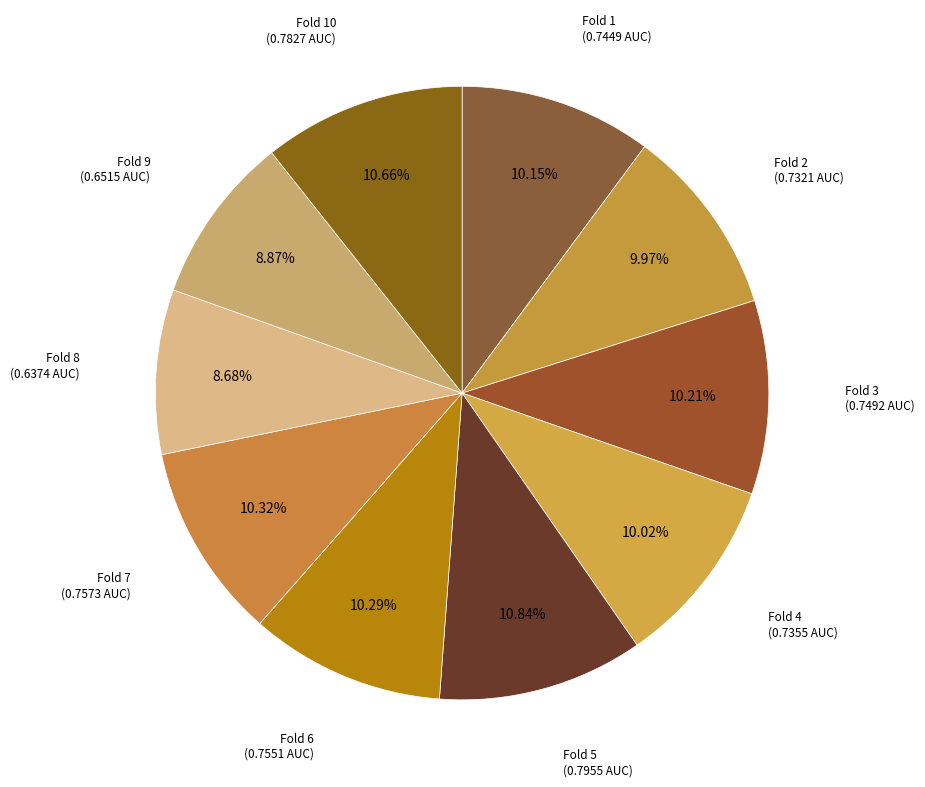

To the nearest percent, what is the difference between the largest and smallest slice percentages?

2%